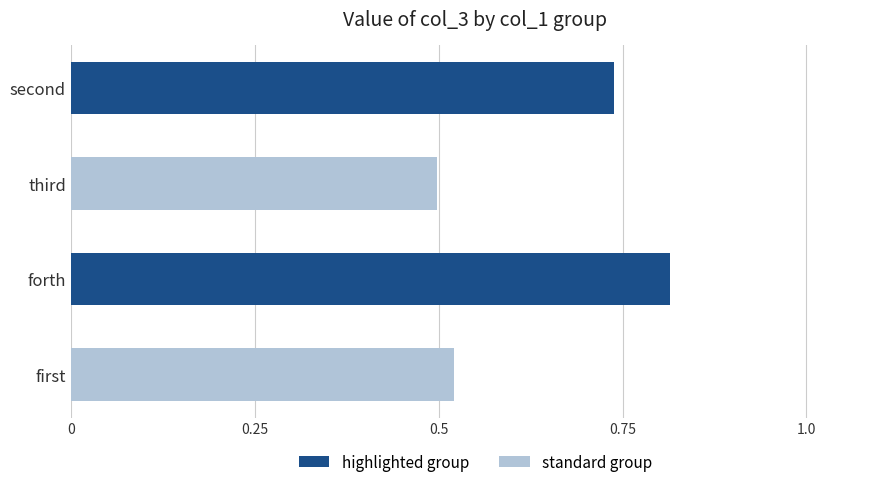

What is the difference between the maximum and minimum values?

0.3